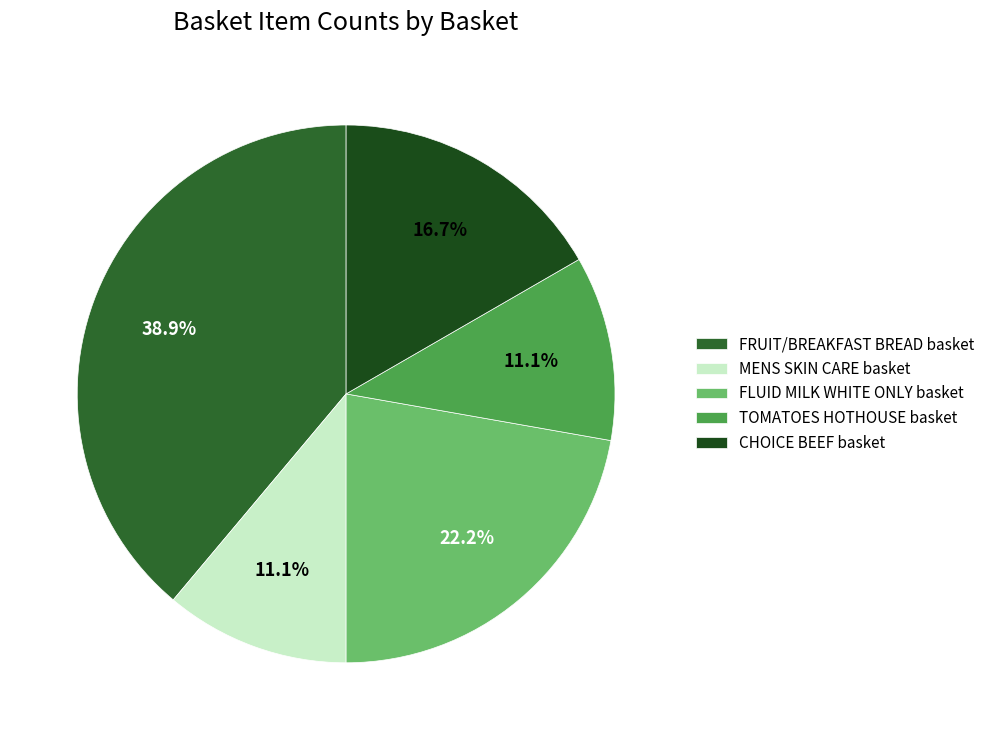

Is there a majority slice in this chart?

No